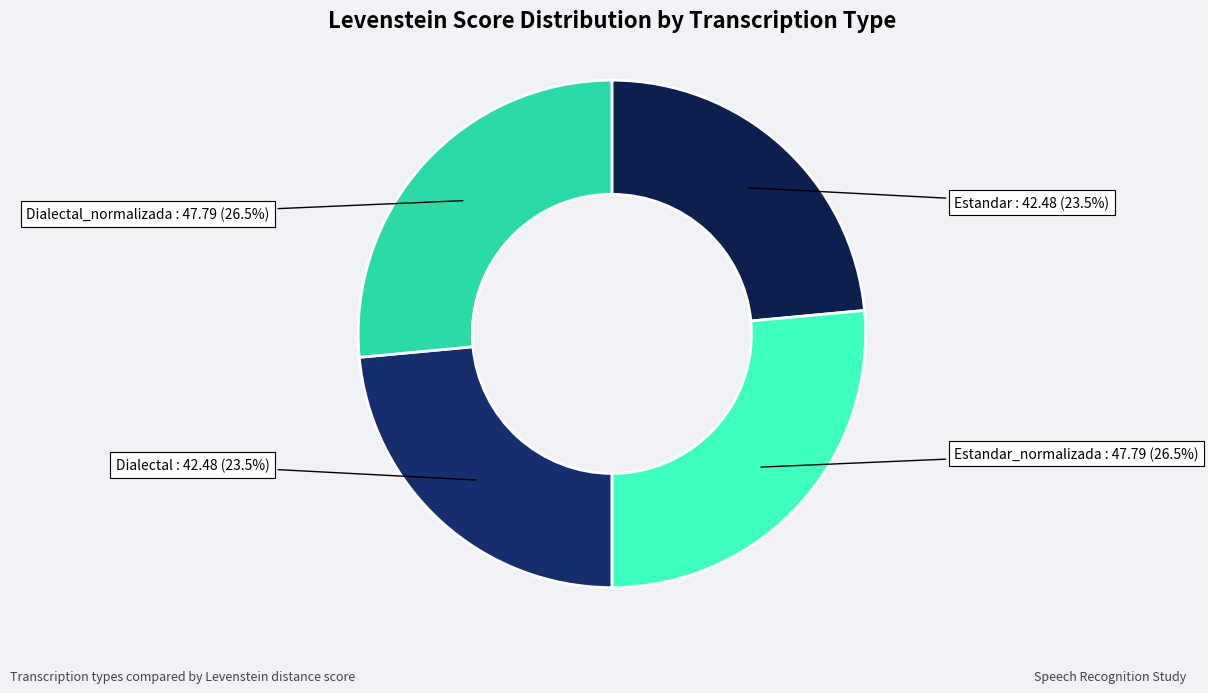

To the nearest percent, what is the average slice percentage?

25%